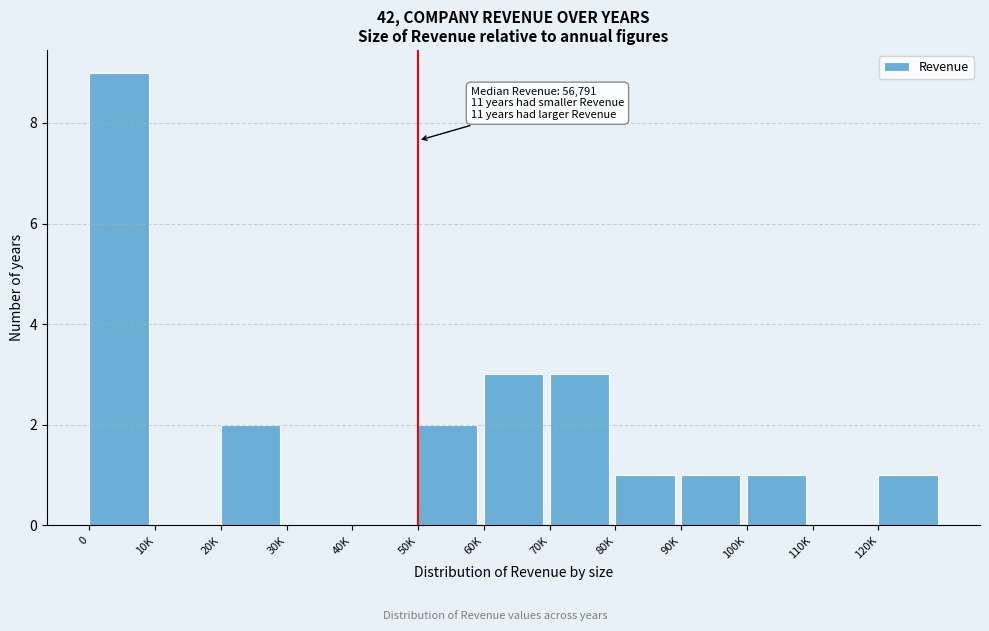

Reading left to right, list all the values displayed in this chart.

0=9	10K=0	20K=2	30K=0	40K=0	50K=2	60K=3	70K=3	80K=1	90K=1	100K=1	110K=0	120K=1